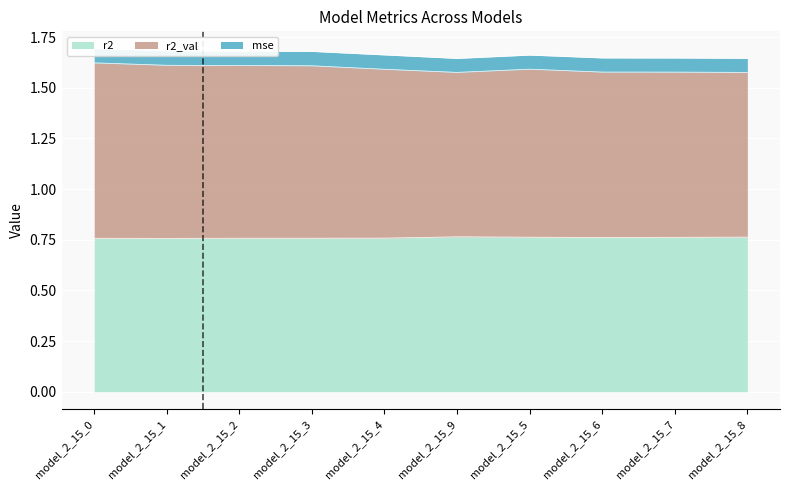

The value of r2 at model_2_15_0 is 0.3. True or false?

False